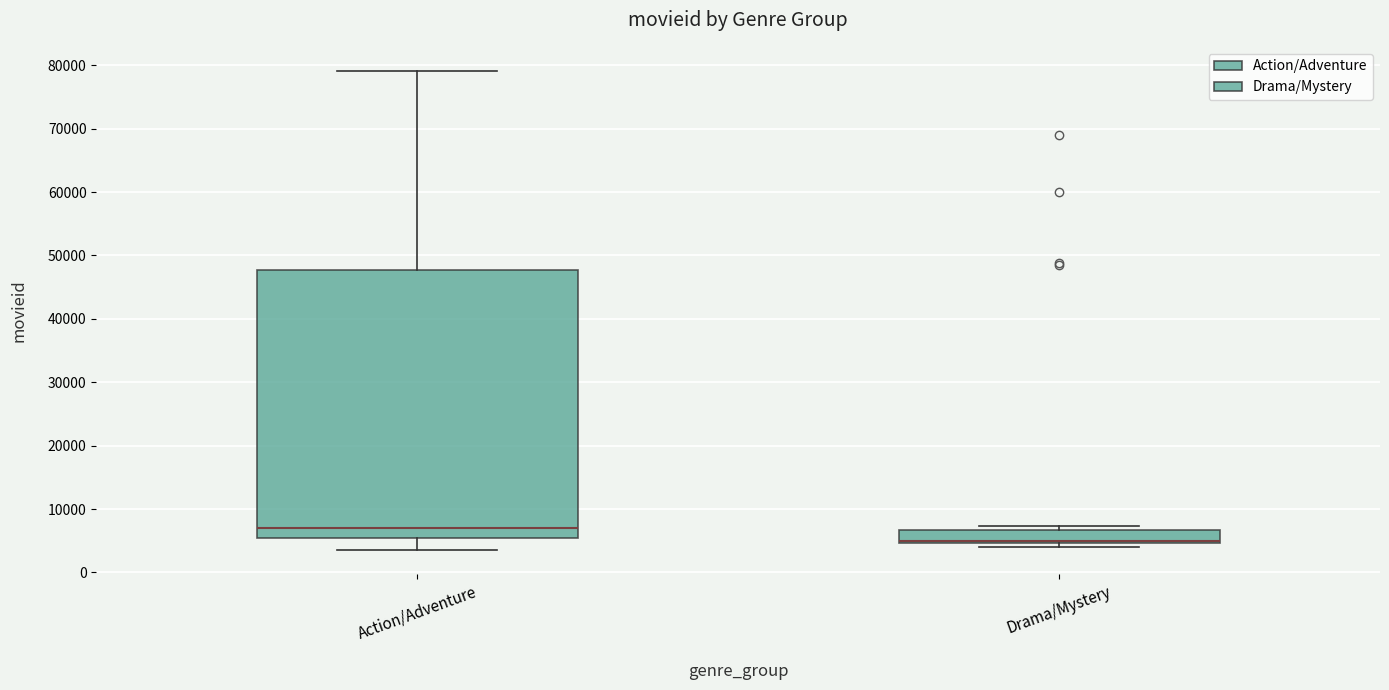

Comparing the boxes themselves (not the whiskers), which one is the tallest?

Action/Adventure